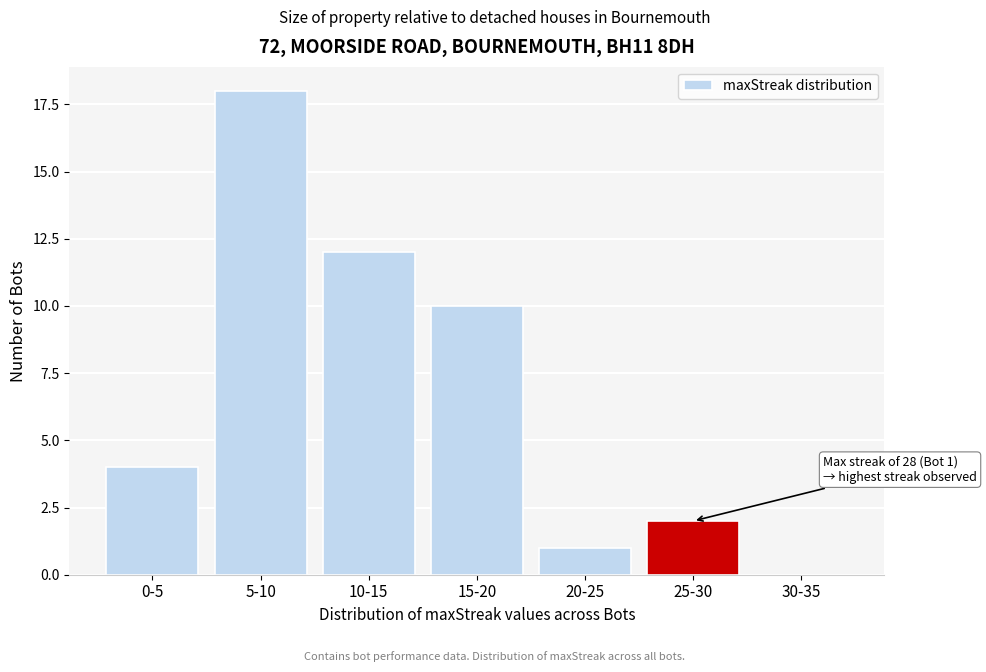

Reading left to right, transcribe all the data shown in this chart.

0-5=4	5-10=18	10-15=12	15-20=10	20-25=1	25-30=2	30-35=0